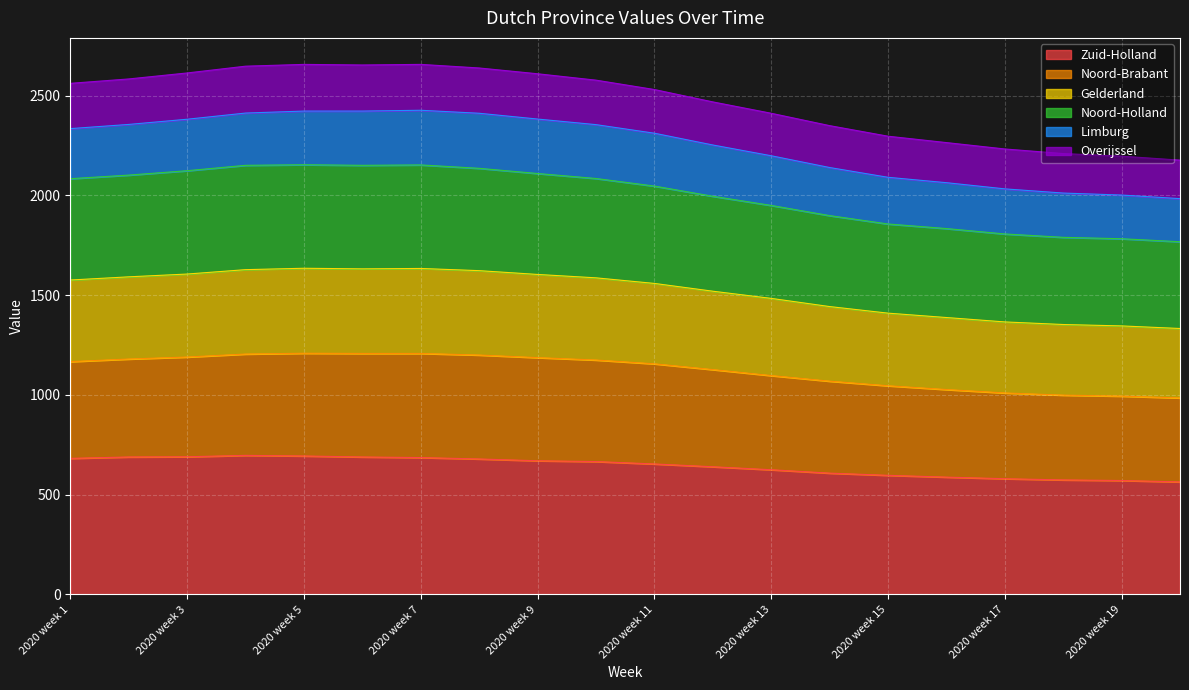

What is the maximum value for Zuid-Holland?

697